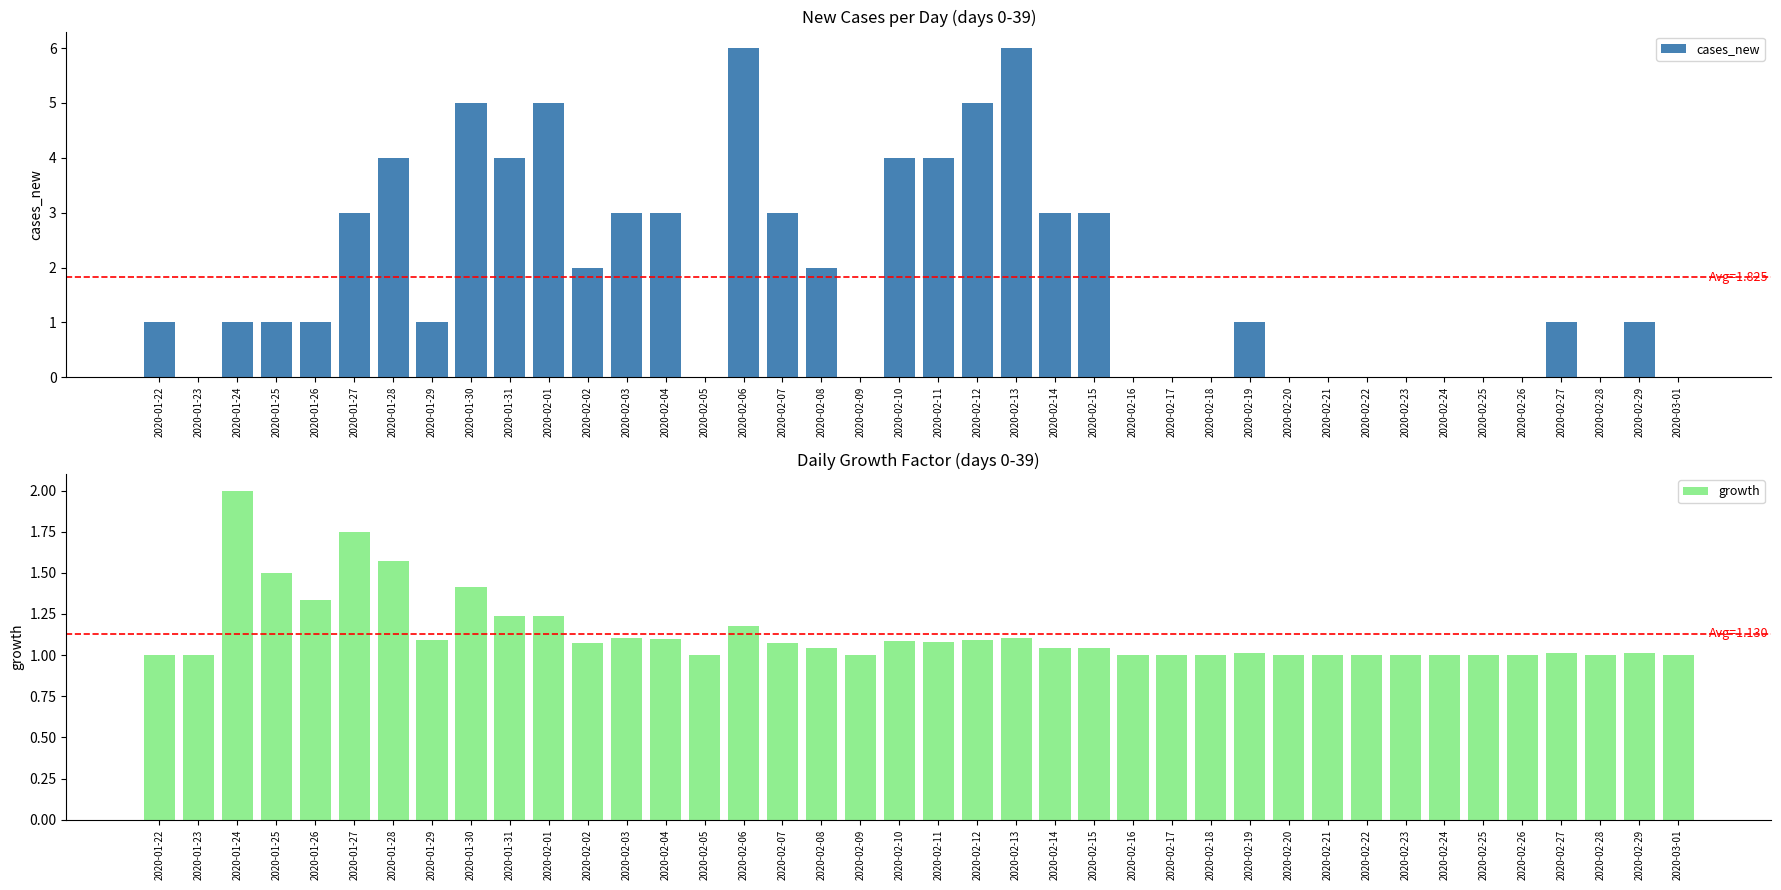

Reading left to right, extract all data points from this chart.

cases_new: 1.0	0.0	1.0	1.0	1.0	3.0	4.0	1.0	5.0	4.0	5.0	2.0	3.0	3.0	0.0	6.0	3.0	2.0	0.0	4.0	4.0	5.0	6.0	3.0	3.0	0.0	0.0	0.0	1.0	0.0	0.0	0.0	0.0	0.0	0.0	0.0	1.0	0.0	1.0	0.0
growth: 1.0	1.0	2.0	1.5	1.3	1.8	1.6	1.1	1.4	1.2	1.2	1.1	1.1	1.1	1.0	1.2	1.1	1.0	1.0	1.1	1.1	1.1	1.1	1.0	1.0	1.0	1.0	1.0	1.0	1.0	1.0	1.0	1.0	1.0	1.0	1.0	1.0	1.0	1.0	1.0